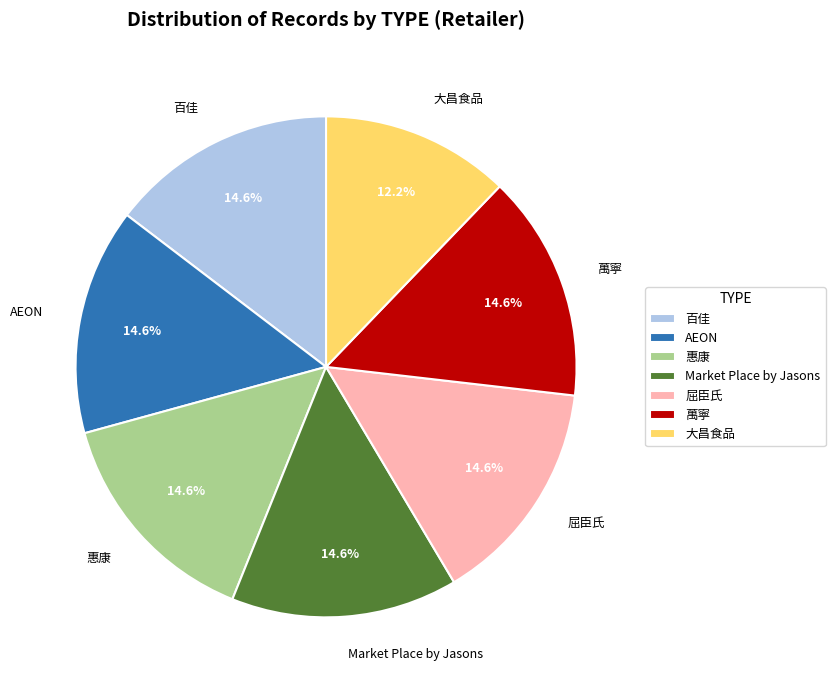

What is the smallest slice in the pie chart?

大昌食品